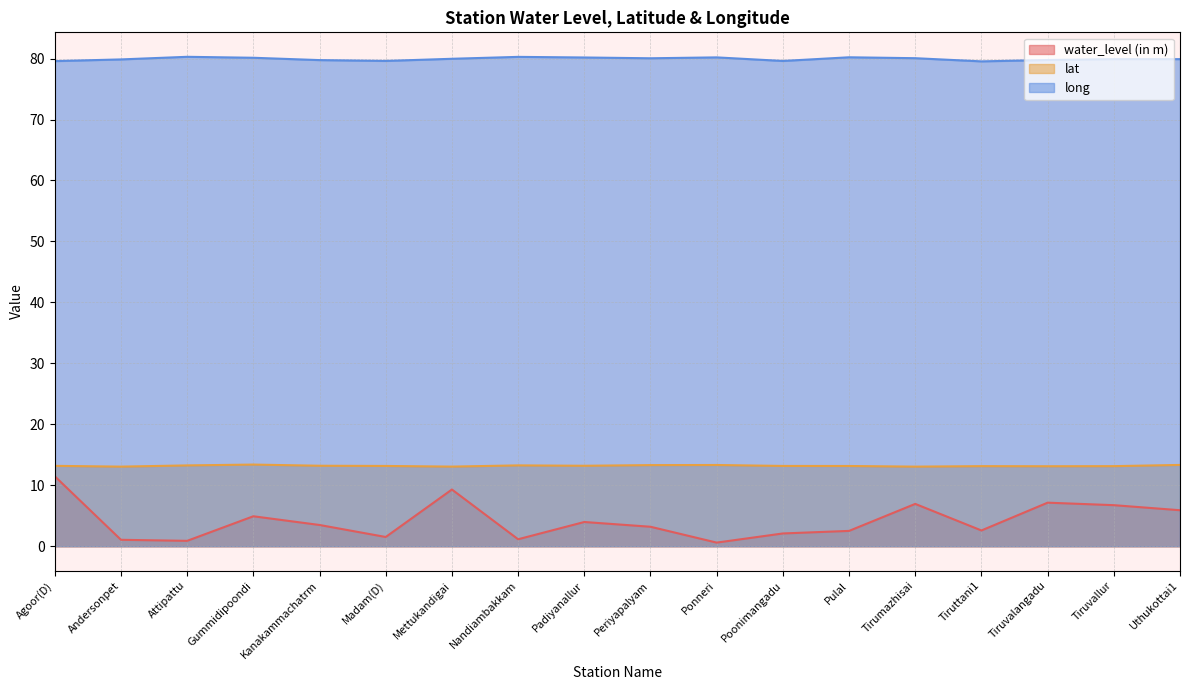

Reading left to right, transcribe all the data shown in this chart.

water_level (in m): Agoor(D)=11.5	Andersonpet=1.1	Attipattu=0.9	Gummidipoondi=4.9	Kanakammachatrm=3.5	Madam(D)=1.5	Mettukandigai=9.3	Nandiambakkam=1.1	Padiyanallur=4.0	Periyapalyam=3.2	Ponneri=0.6	Poonimangadu=2.1	Pulal=2.5	Tirumazhisai=7.0	Tiruttani1=2.6	Tiruvalangadu=7.2	Tiruvallur=6.7	Uthukottai1=5.9
lat: Agoor(D)=13.2	Andersonpet=13.1	Attipattu=13.3	Gummidipoondi=13.4	Kanakammachatrm=13.2	Madam(D)=13.2	Mettukandigai=13.1	Nandiambakkam=13.3	Padiyanallur=13.2	Periyapalyam=13.3	Ponneri=13.3	Poonimangadu=13.2	Pulal=13.2	Tirumazhisai=13.1	Tiruttani1=13.1	Tiruvalangadu=13.1	Tiruvallur=13.1	Uthukottai1=13.3
long: Agoor(D)=79.6	Andersonpet=79.9	Attipattu=80.3	Gummidipoondi=80.1	Kanakammachatrm=79.8	Madam(D)=79.6	Mettukandigai=80.0	Nandiambakkam=80.3	Padiyanallur=80.2	Periyapalyam=80.0	Ponneri=80.2	Poonimangadu=79.6	Pulal=80.2	Tirumazhisai=80.1	Tiruttani1=79.5	Tiruvalangadu=79.8	Tiruvallur=79.9	Uthukottai1=79.9